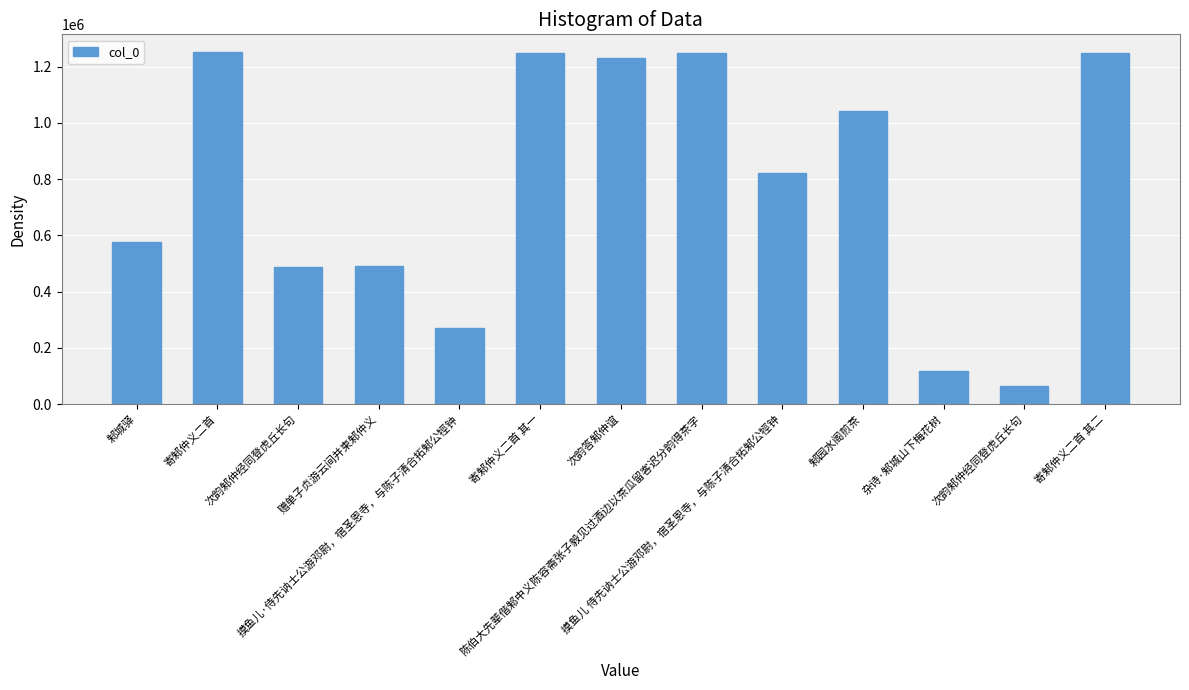

What is the value of the 3rd bar from the left?

485840